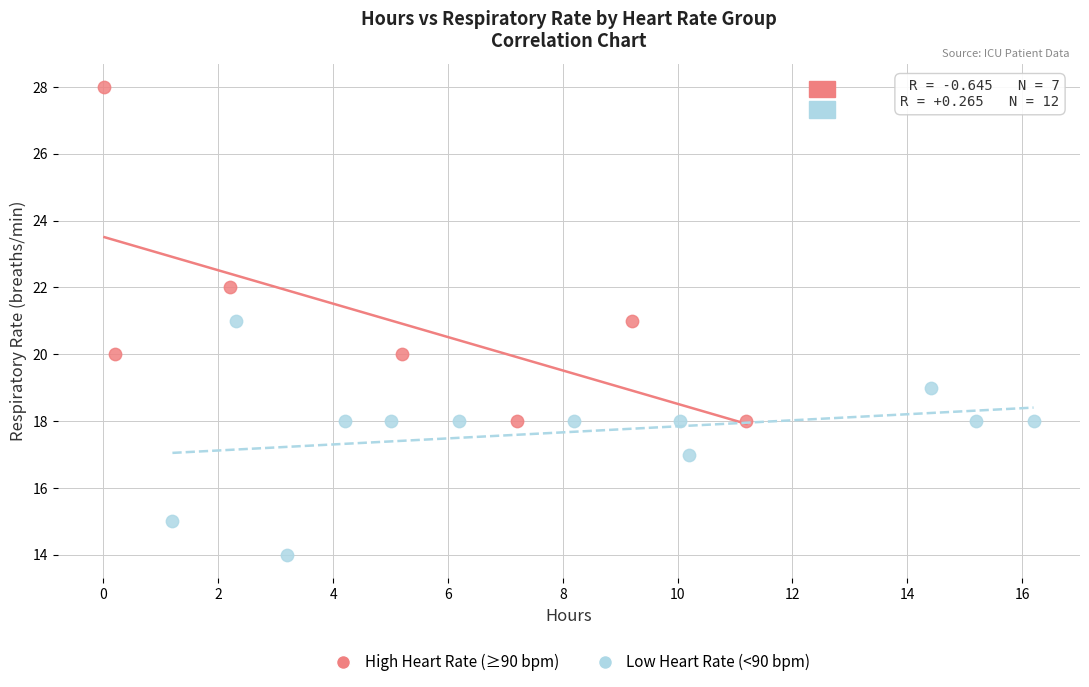

Which series has the largest Y range (max minus min)?

High Heart Rate (≥90 bpm)